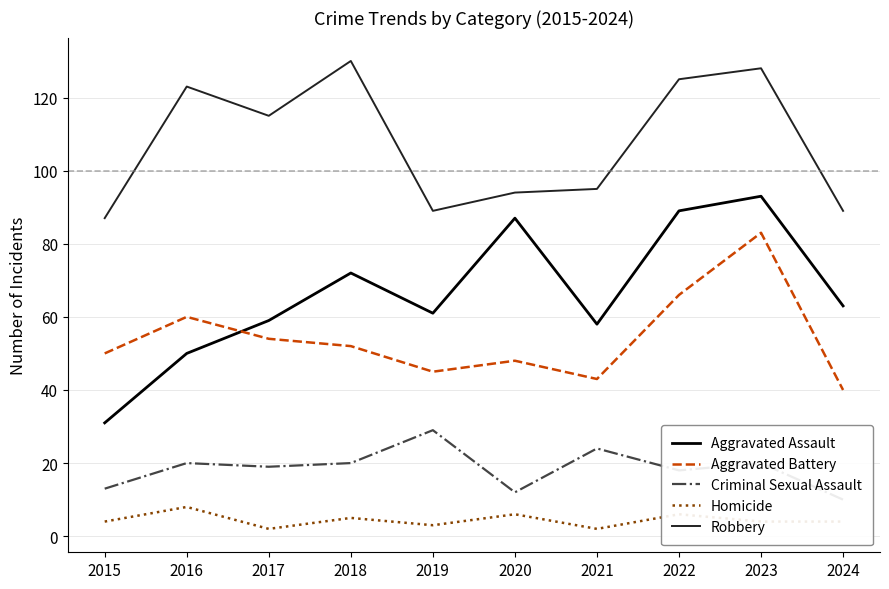

Rank the series at 2024 from highest to lowest value.

Robbery, Aggravated Assault, Aggravated Battery, Criminal Sexual Assault, Homicide